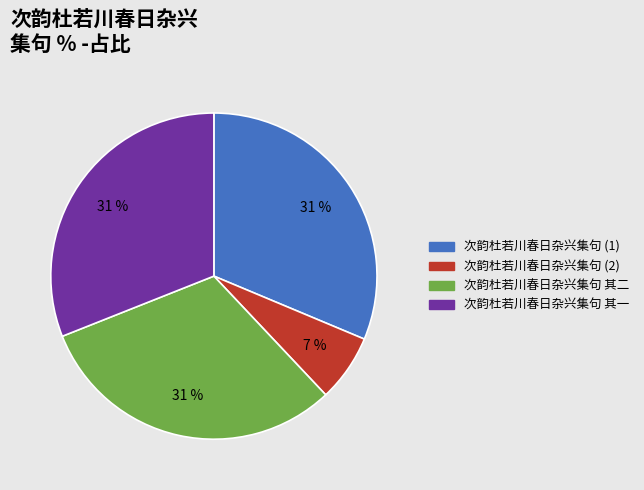

Is there a majority slice in this chart?

No